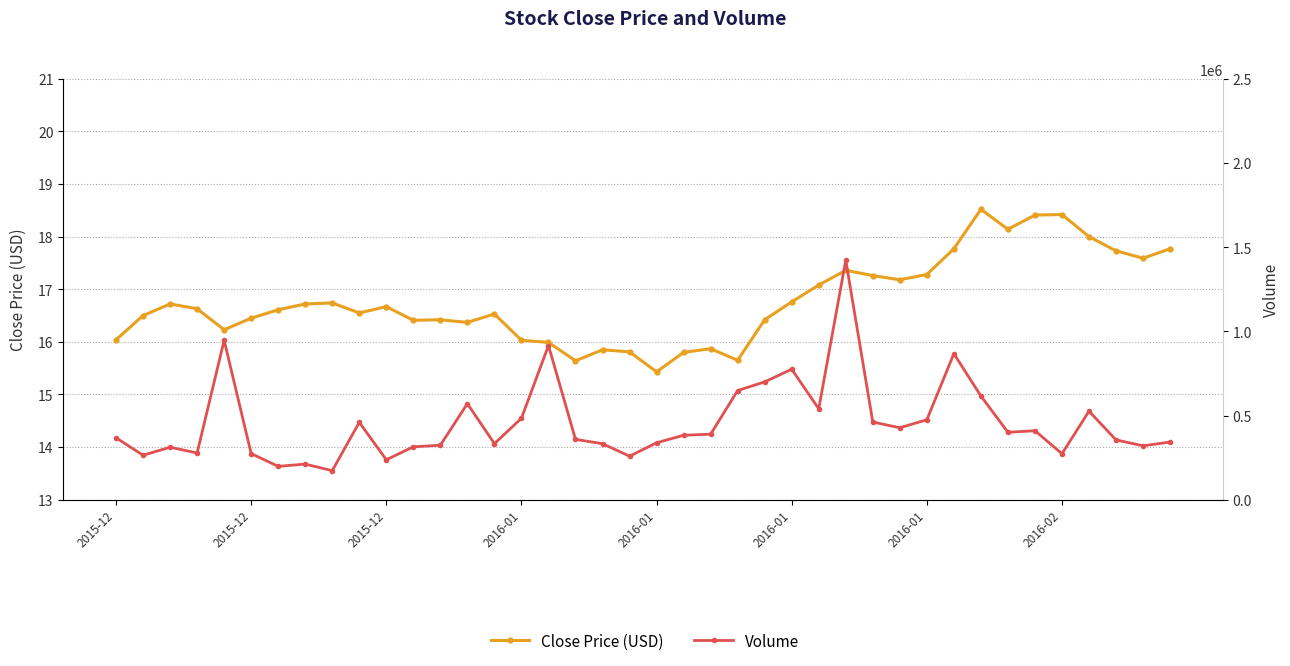

How many data points in Close Price (USD) are above 16?

32